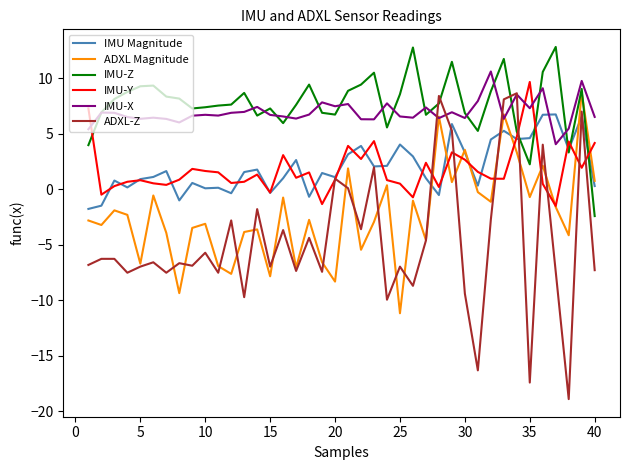

What is the maximum value shown in the chart?

12.8